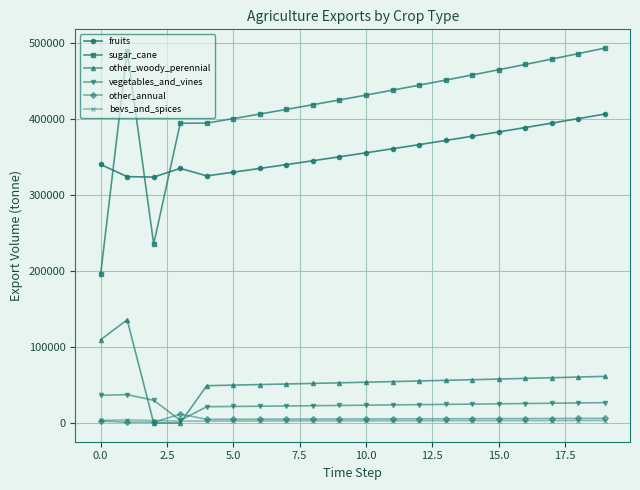

What is the value of the vegetables_and_vines point at the 11th from the left?

23425.0